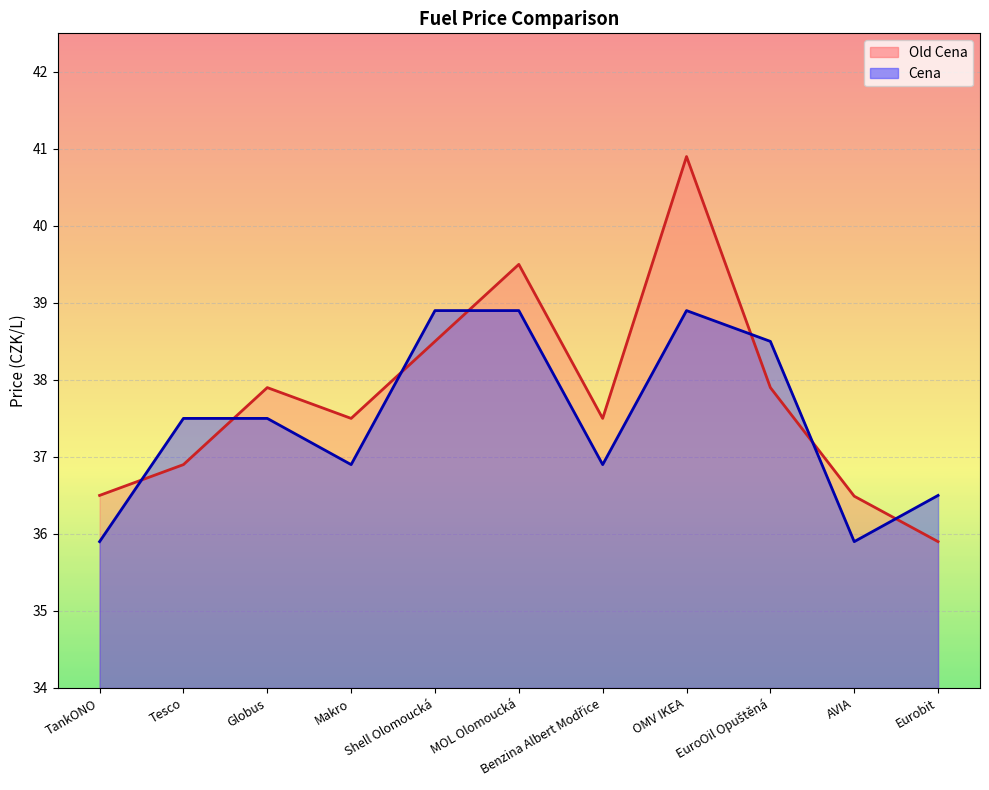

What value does the Old Cena series have at Tesco?

36.9